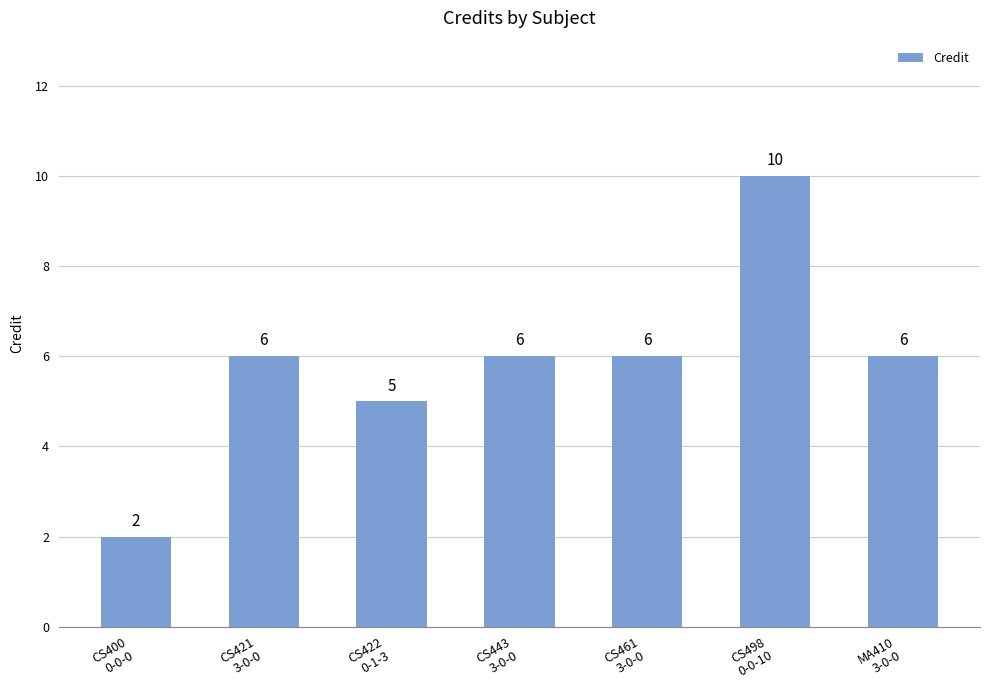

What is the maximum value shown in the chart?

10